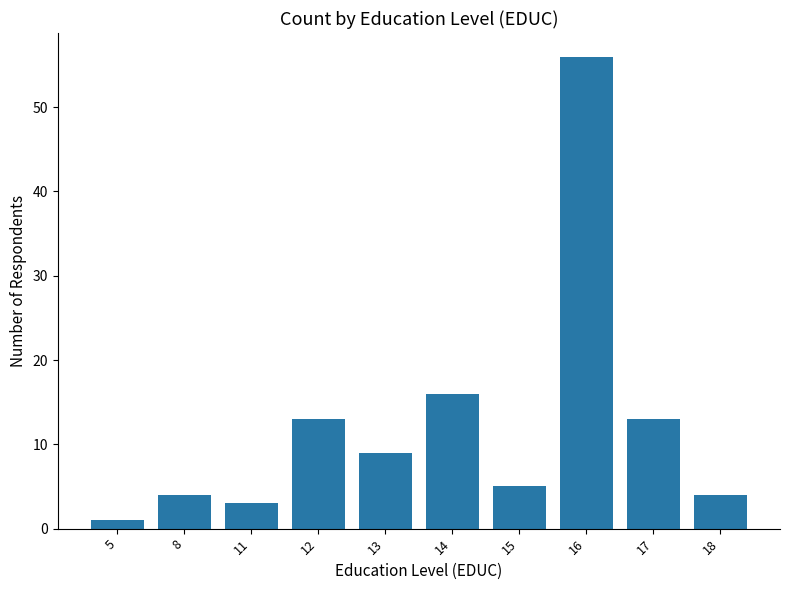

Reading left to right, what are all the values shown in this chart?

1	4	3	13	9	16	5	56	13	4